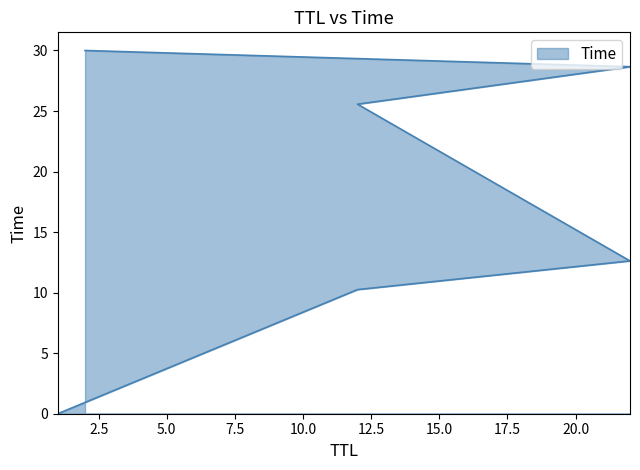

What is the difference between the values at 22 and 22?

16.0